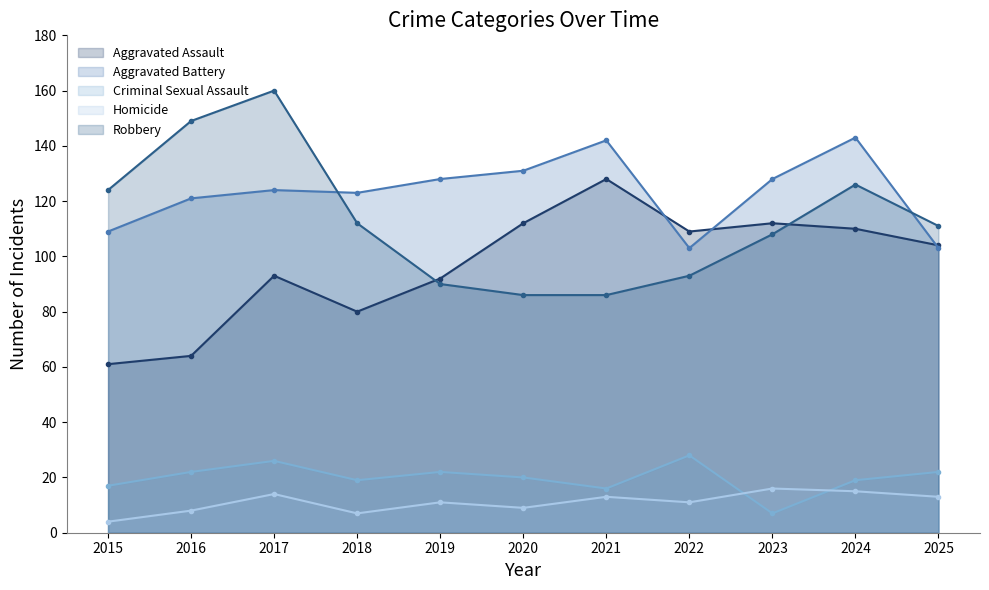

What is the approximate value of Aggravated Battery at 2016, to the nearest 10?

120